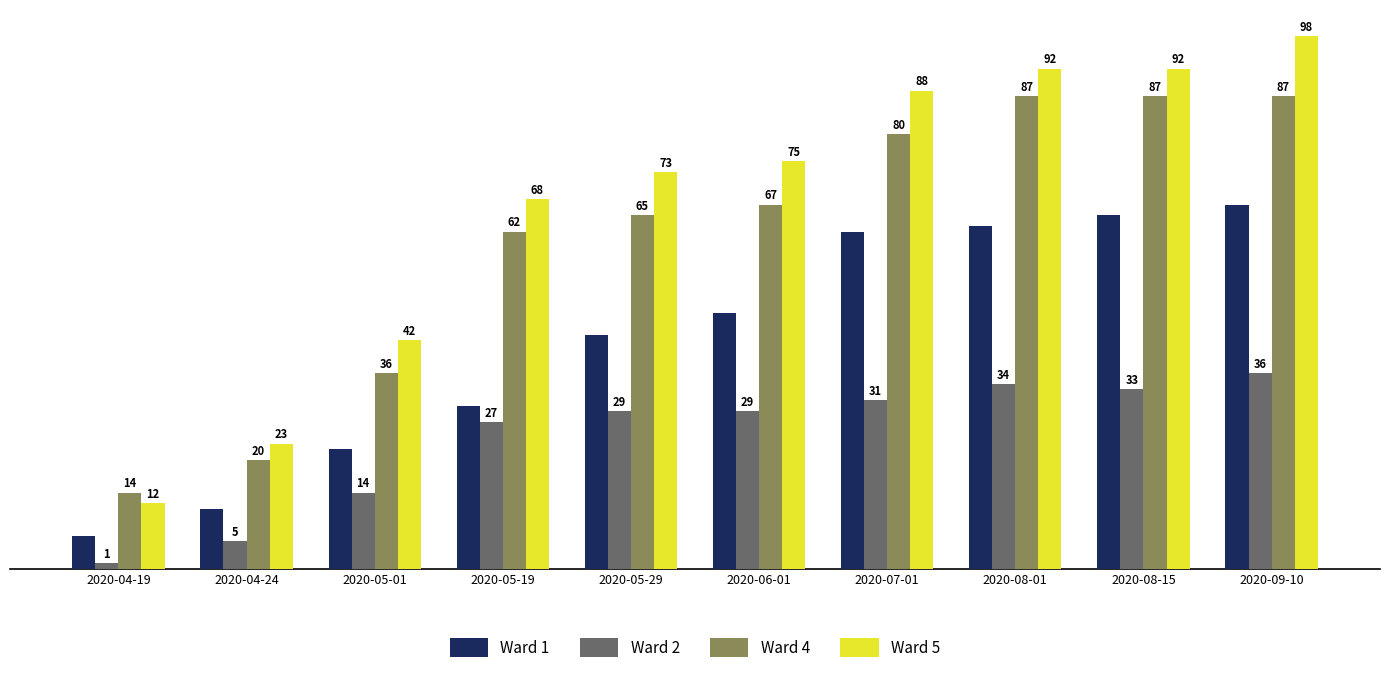

The value of Ward 1 at 2020-07-01 is 62. True or false?

True